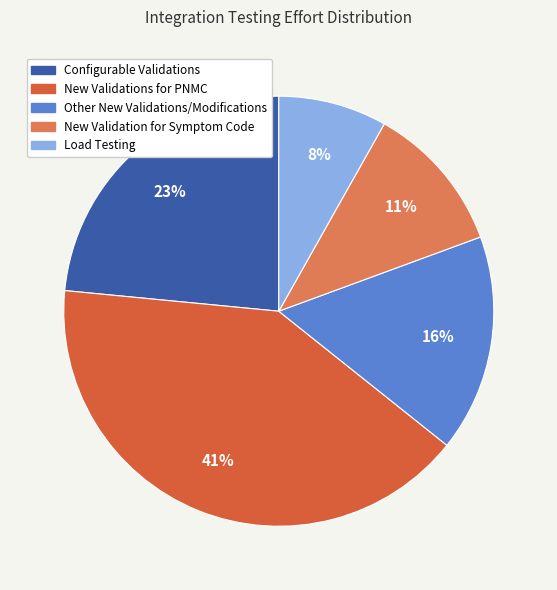

Count the number of slices in the pie.

5